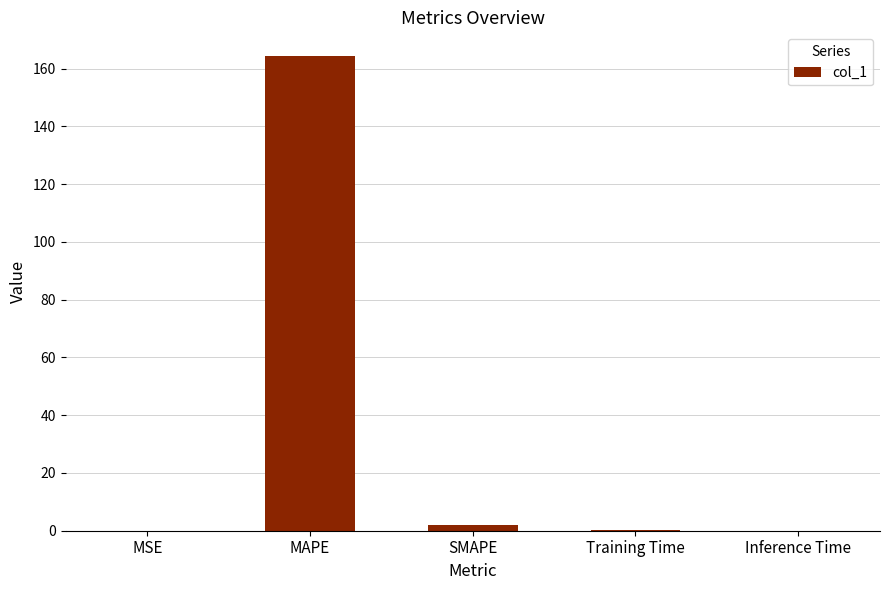

At which category does the chart reach its peak across all series?

MAPE